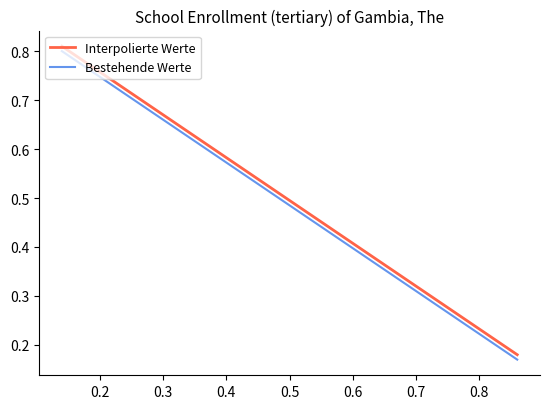

Is it true that Bestehende Werte equals 0.8 at 0.2?

True